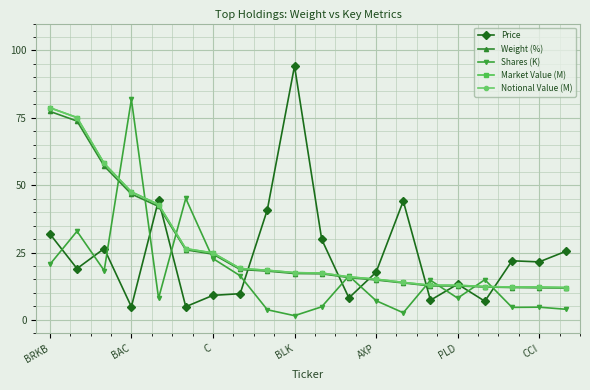

What is the average value of the Price series?

24.1